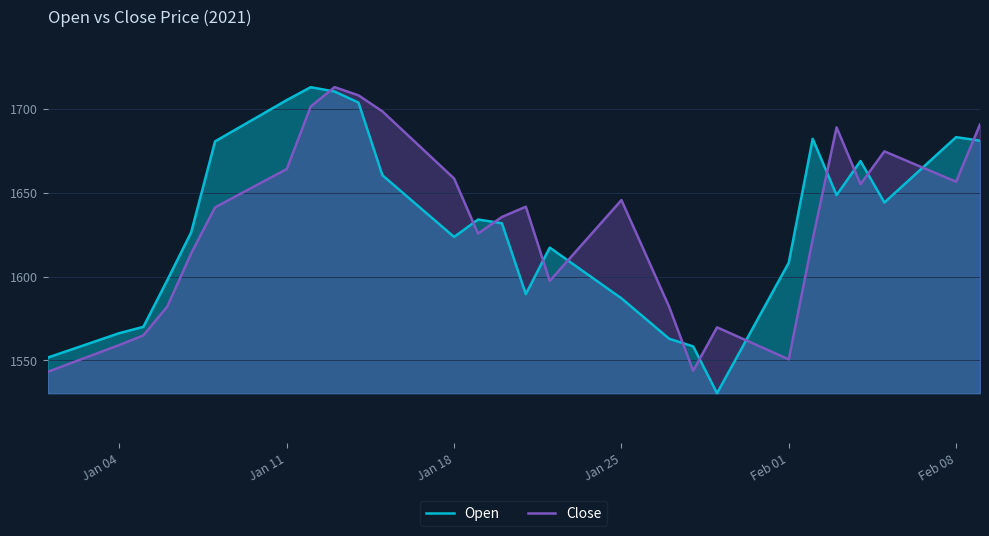

What is the difference between the maximum and minimum values in the Open series?

182.5